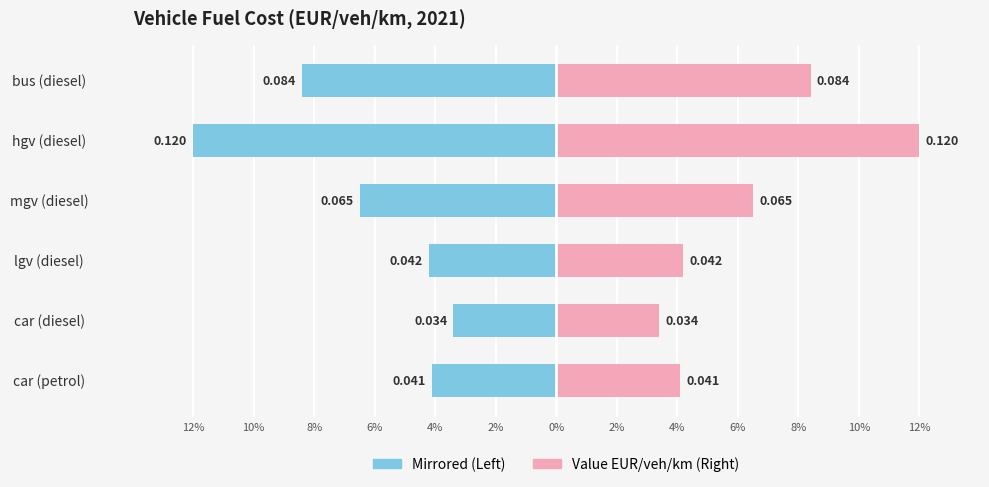

Between lgv (diesel) and bus (diesel), which is larger?

lgv (diesel)